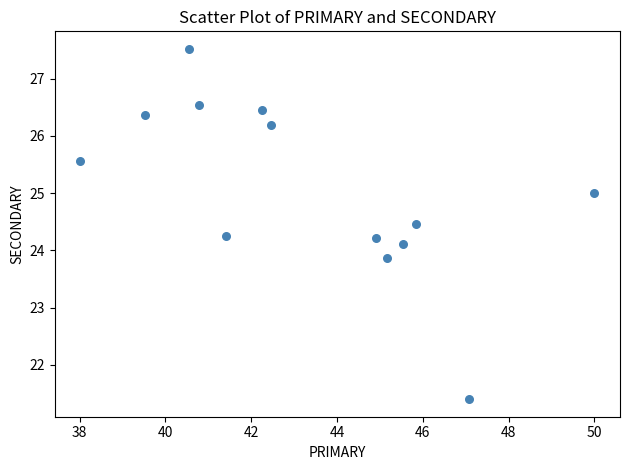

What is the range of Y values (max minus min)?

6.1